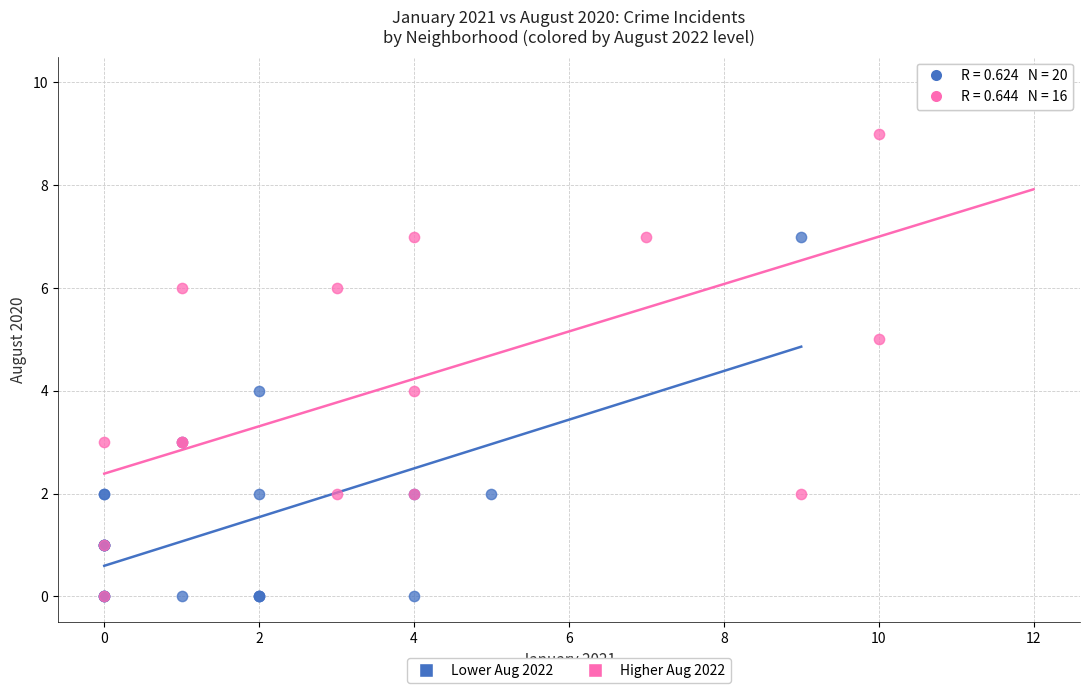

Which series has the largest Y range (max minus min)?

Higher Aug 2022